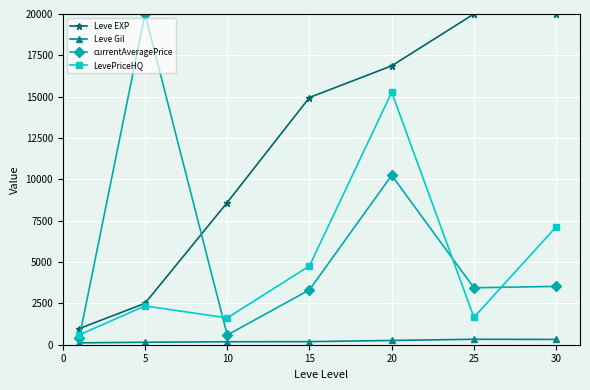

What is the sum of all currentAveragePrice values?

41531.8